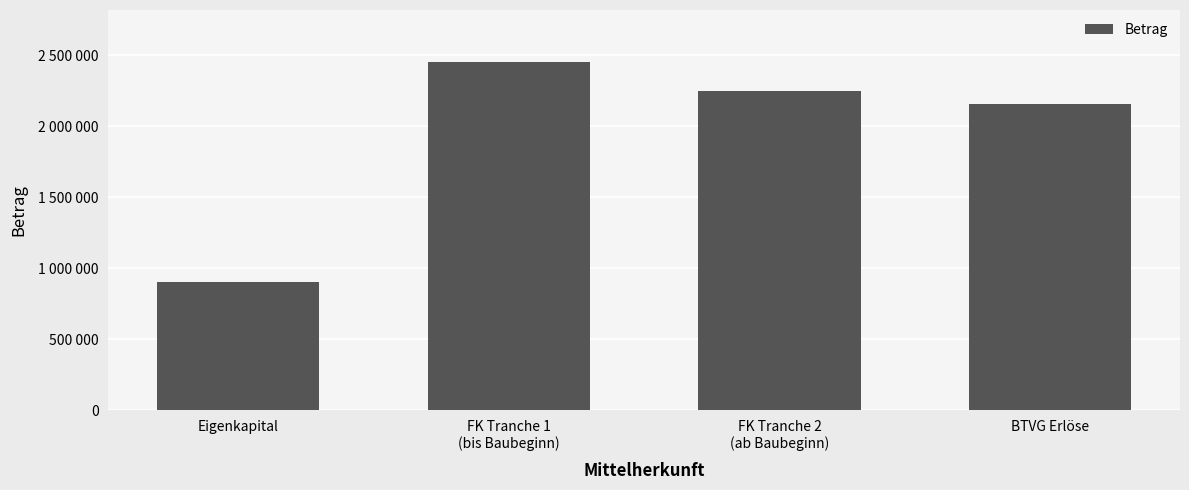

List the labels in order of value, largest first.

FK Tranche 1
(bis Baubeginn), FK Tranche 2
(ab Baubeginn), BTVG Erlöse, Eigenkapital